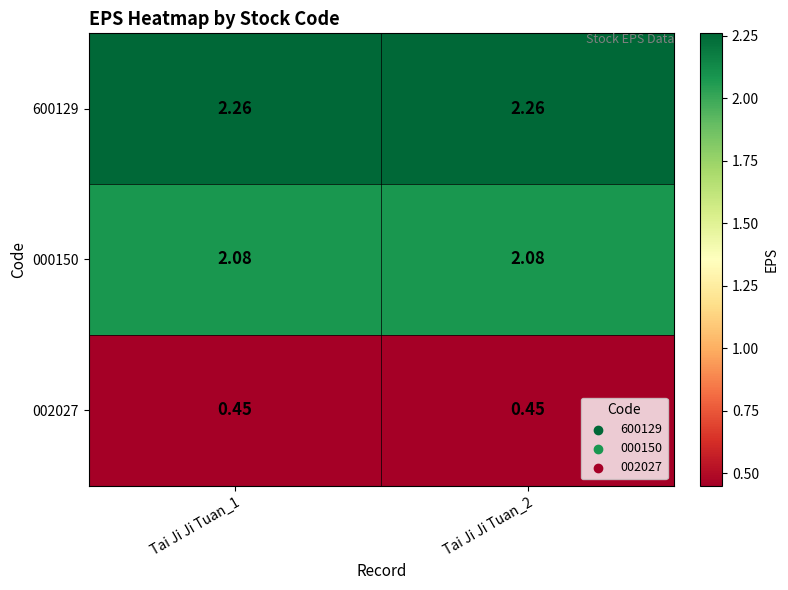

What is the total value across all series at Tai Ji Ji Tuan_1?

4.8